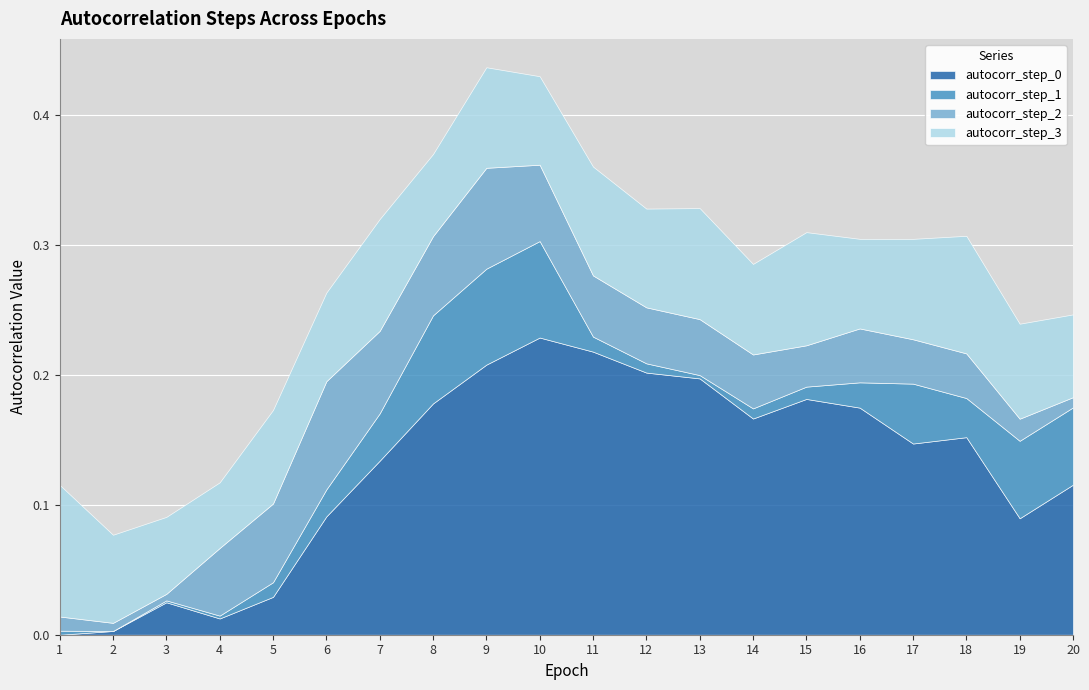

What is the difference between the second highest and second lowest values in the autocorr_step_1 series?

0.1